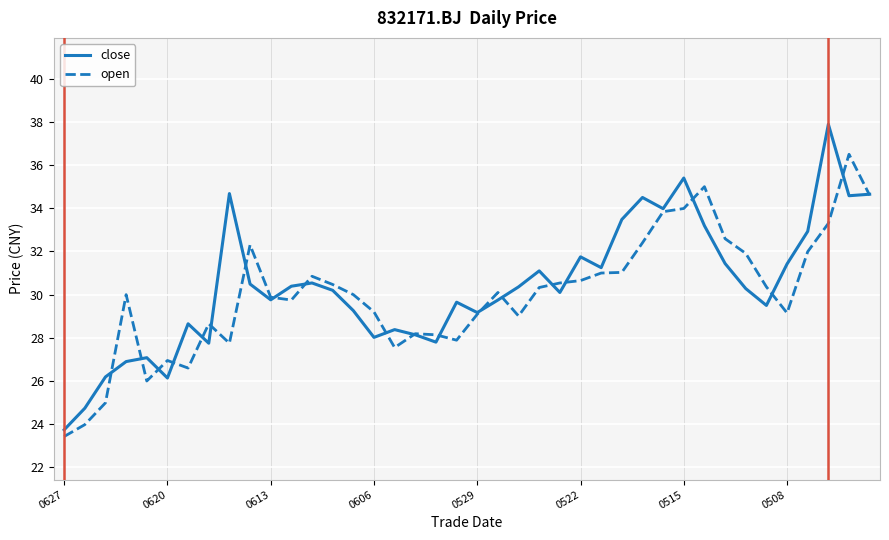

What are all the series names shown in the legend?

close, open